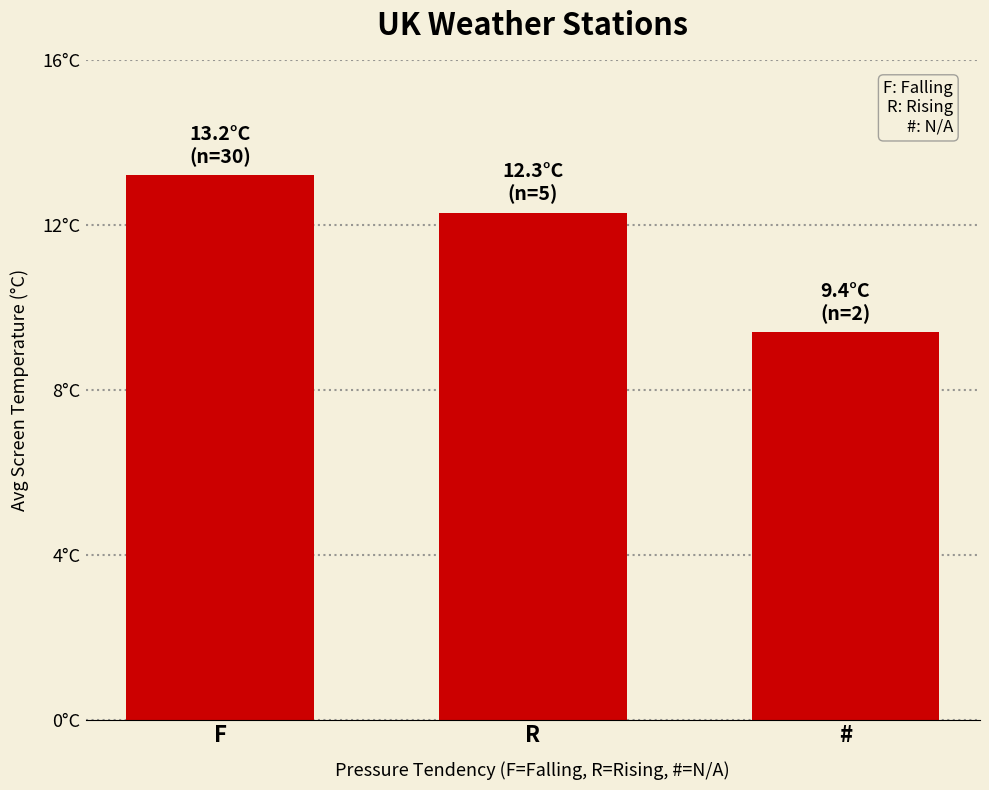

List the labels in order of value, largest first.

F, R, #